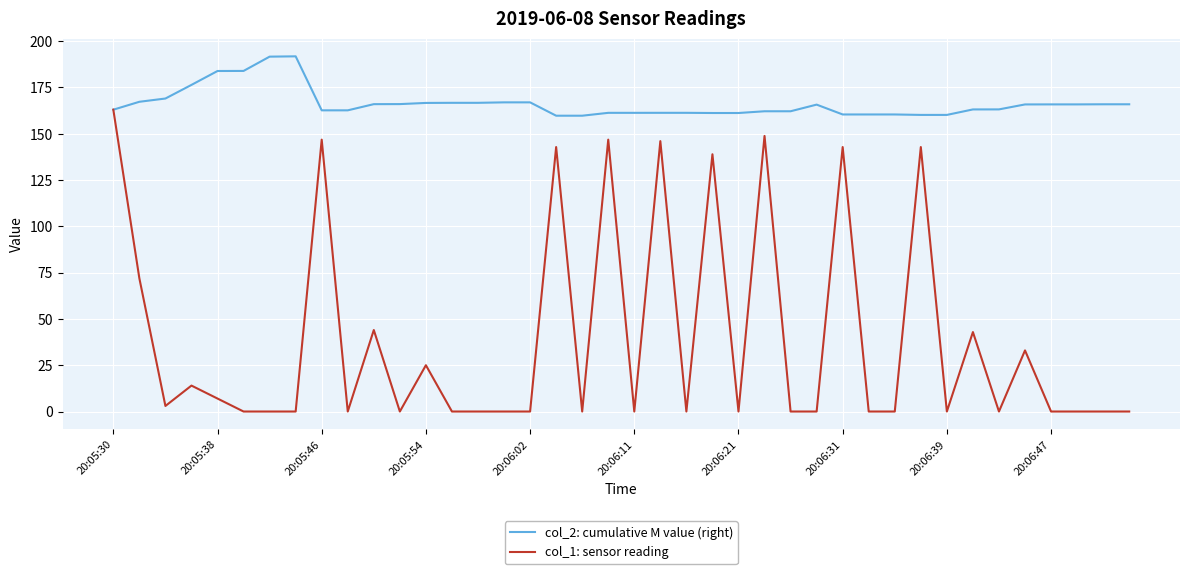

What is the lowest value of the col_2: cumulative M value (right) series?

159.7